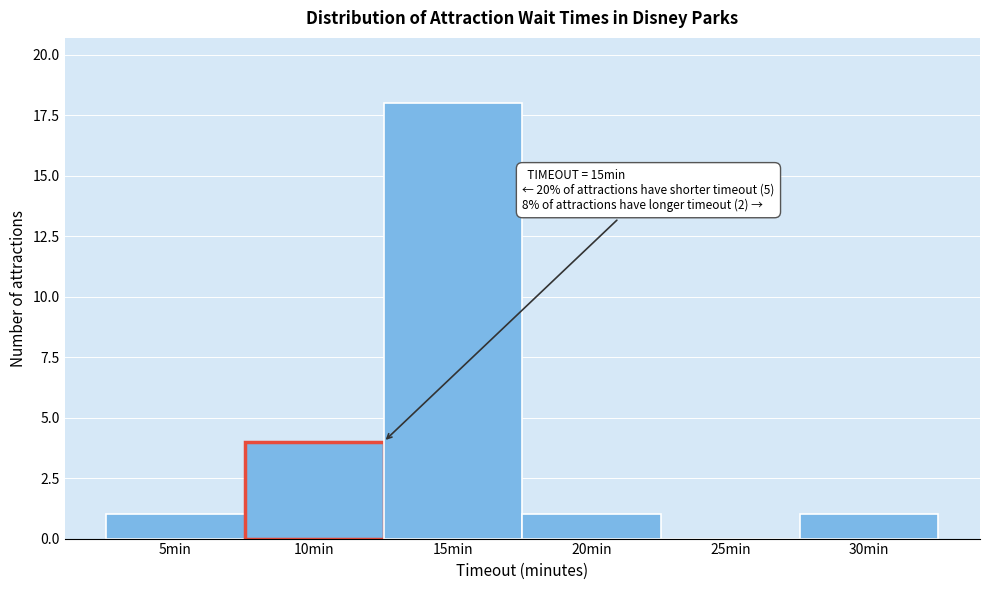

Reading left to right, extract all data points from this chart.

5min=1	10min=4	15min=18	20min=1	25min=0	30min=1